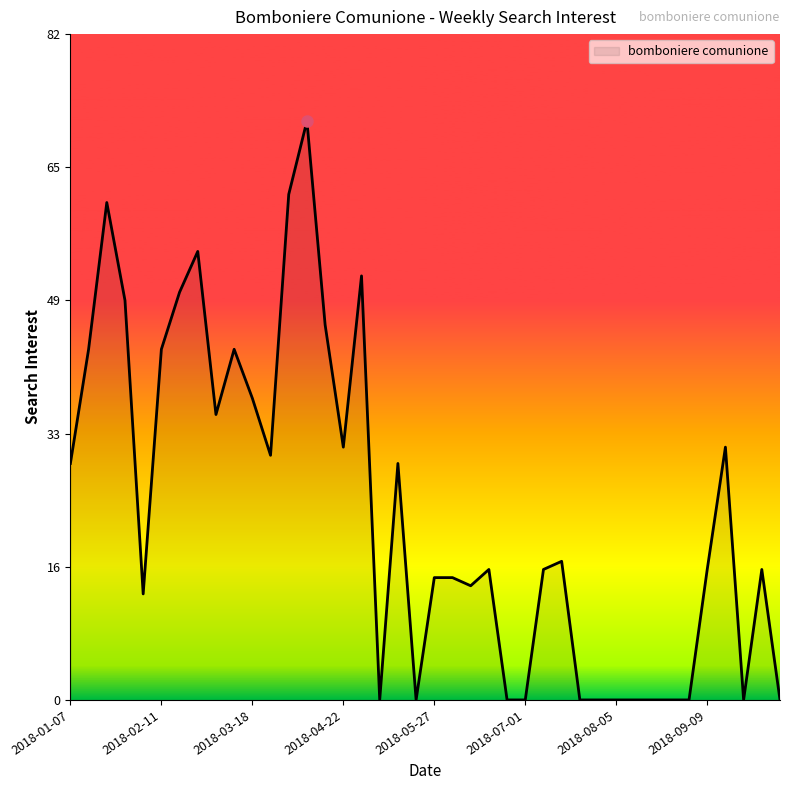

How many series are shown in this chart?

1